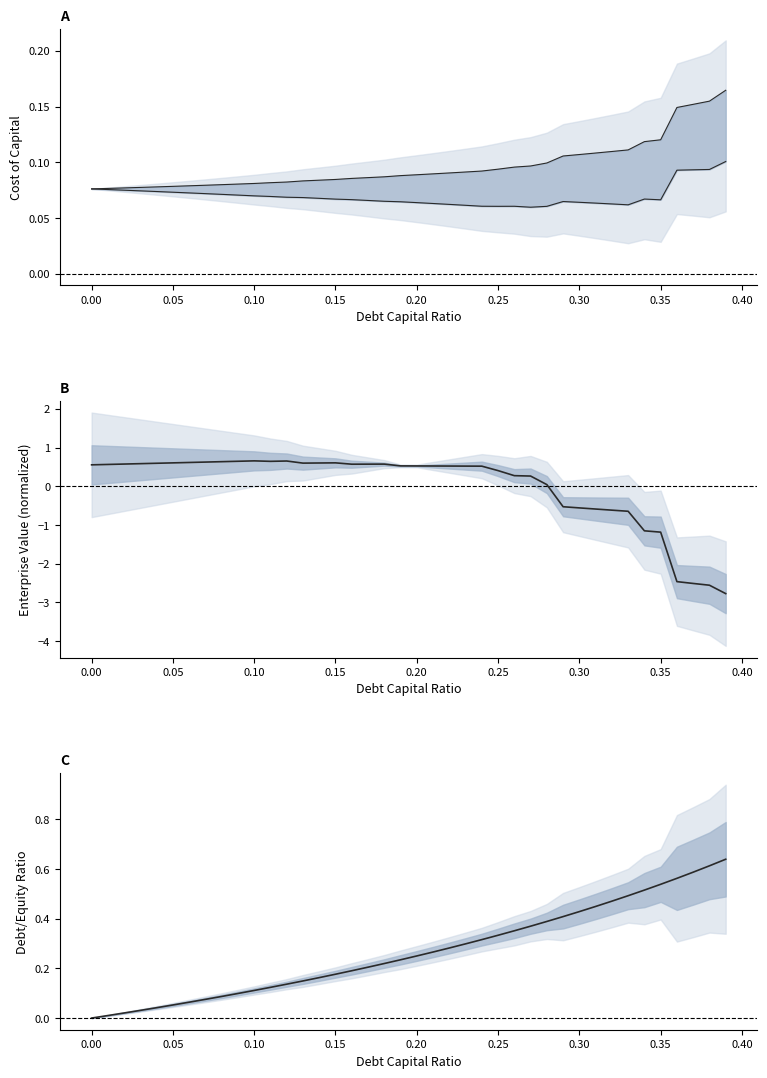

What position from the right is 0.35?

5